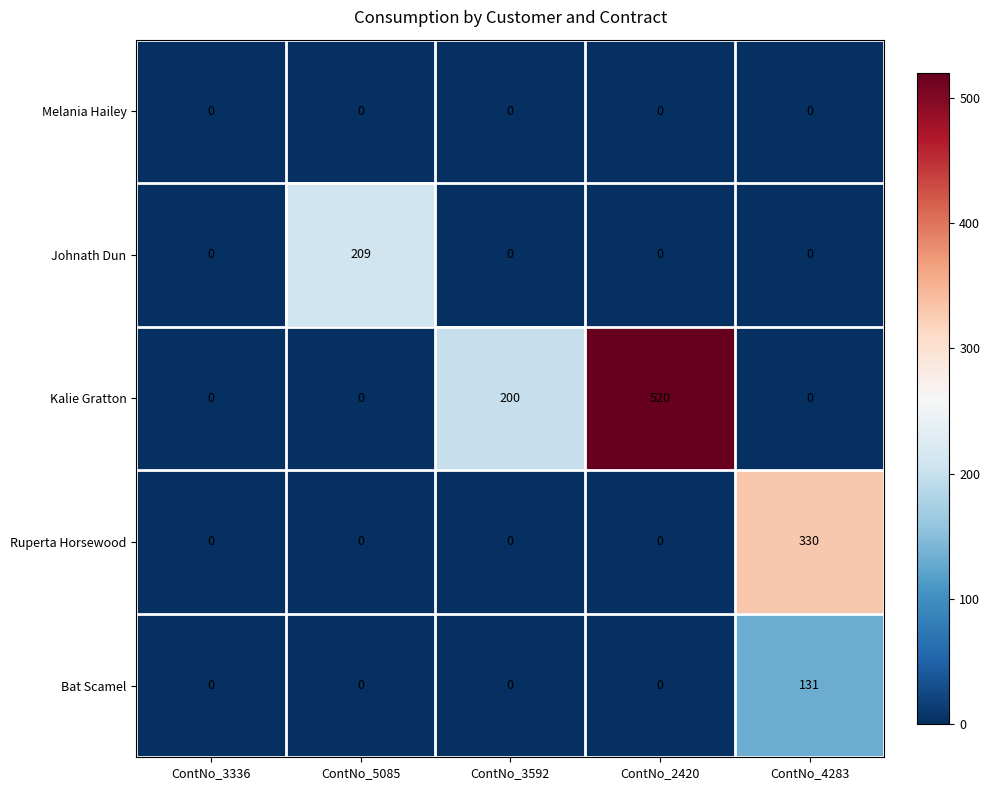

Which series changed the most between ContNo_3592 and ContNo_4283?

Ruperta Horsewood